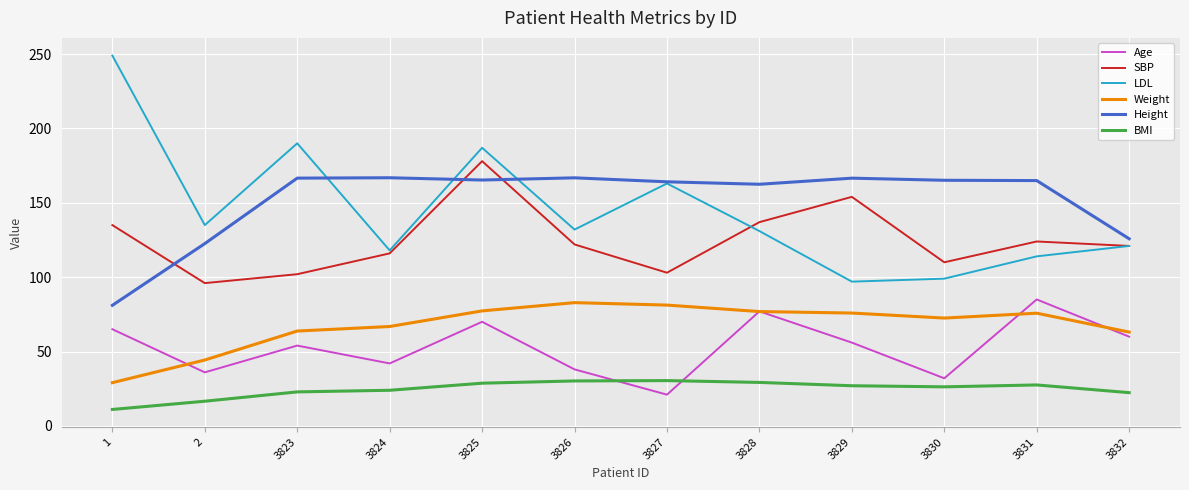

What are all the series names shown in the legend?

Age, SBP, LDL, Weight, Height, BMI